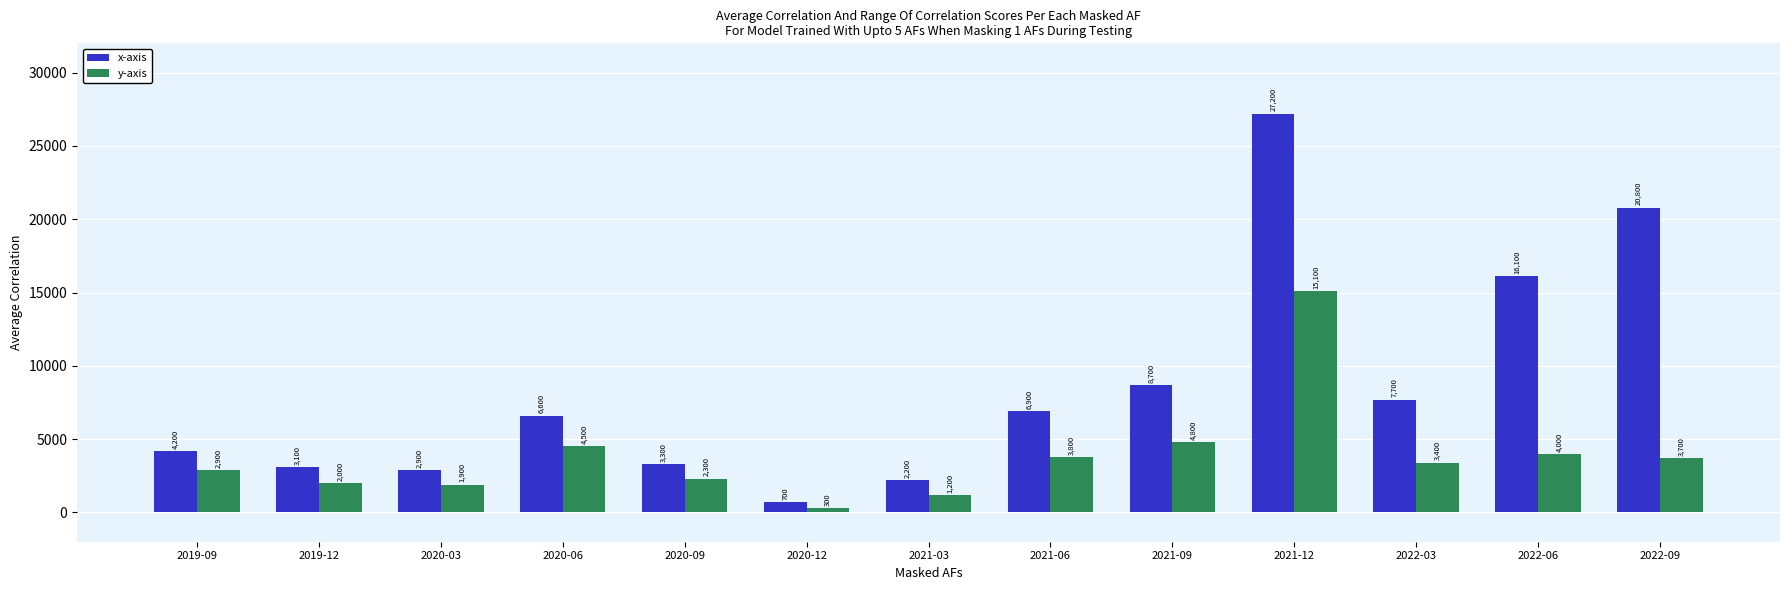

What is the smallest value displayed?

300